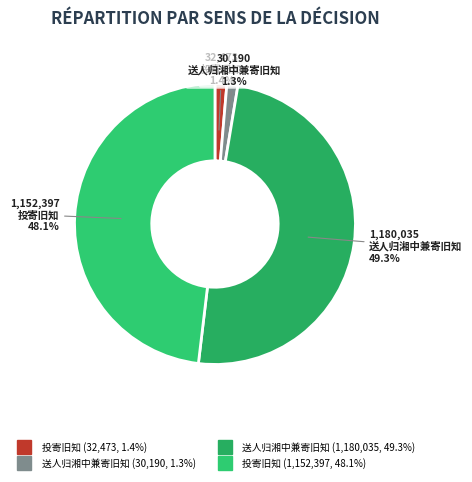

Count the number of slices in the pie.

4